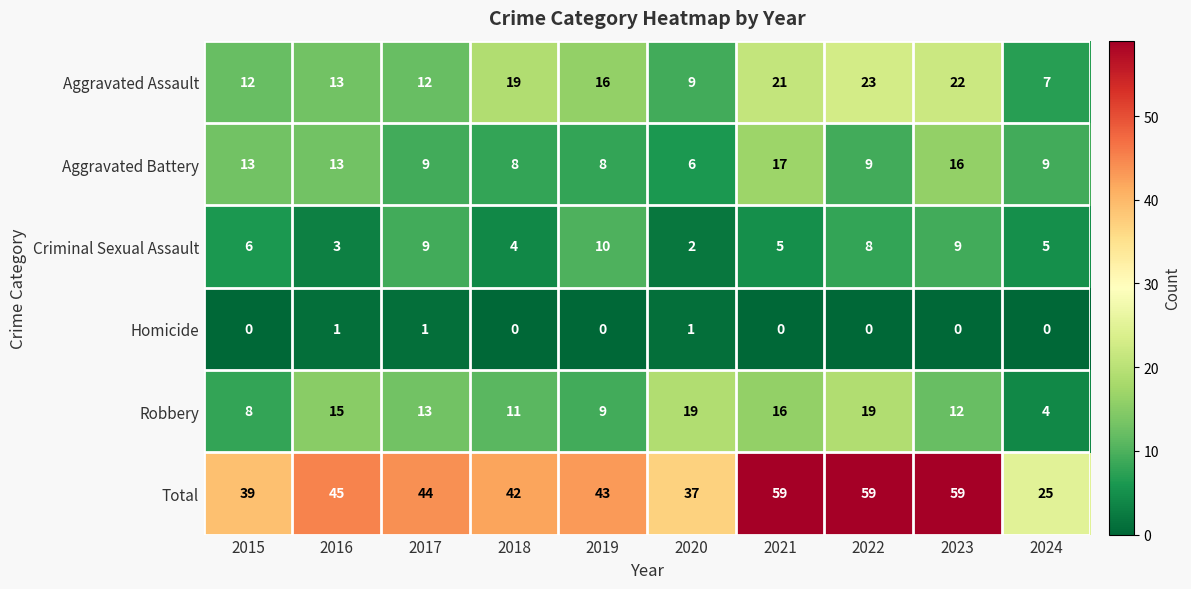

Count the number of data series in this chart.

6